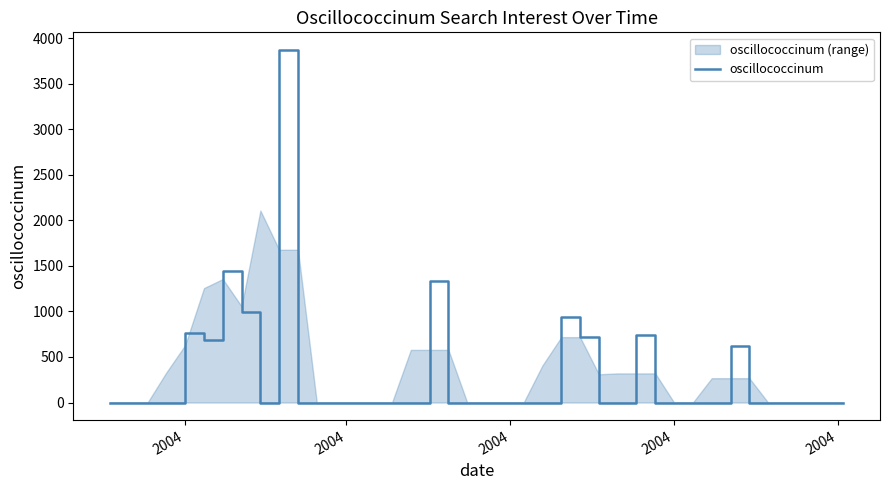

What is the value of the 29th point from the left?

738.2